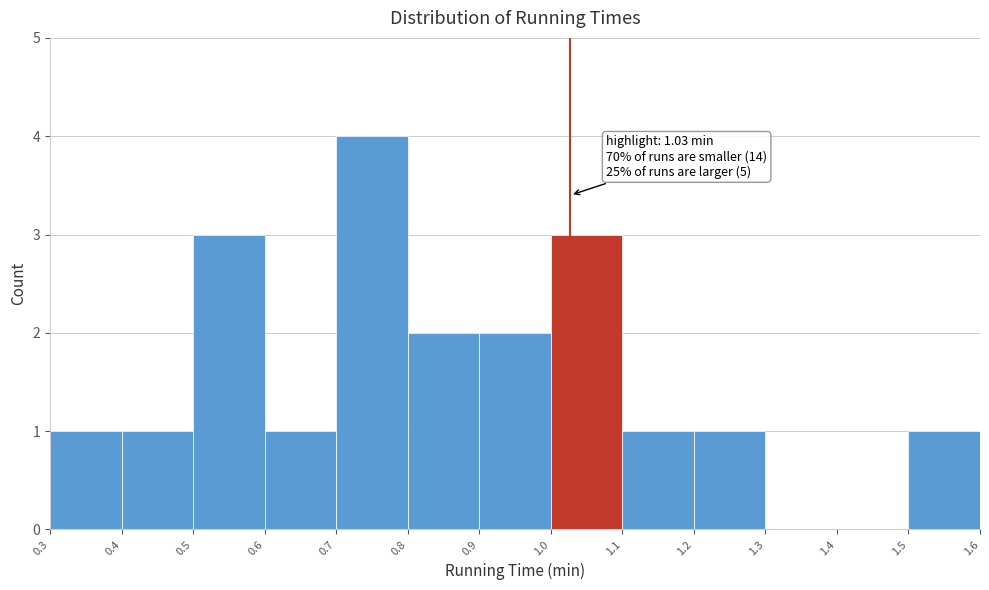

Over which range of the x-axis is the bar tallest?

0.7 to 0.8